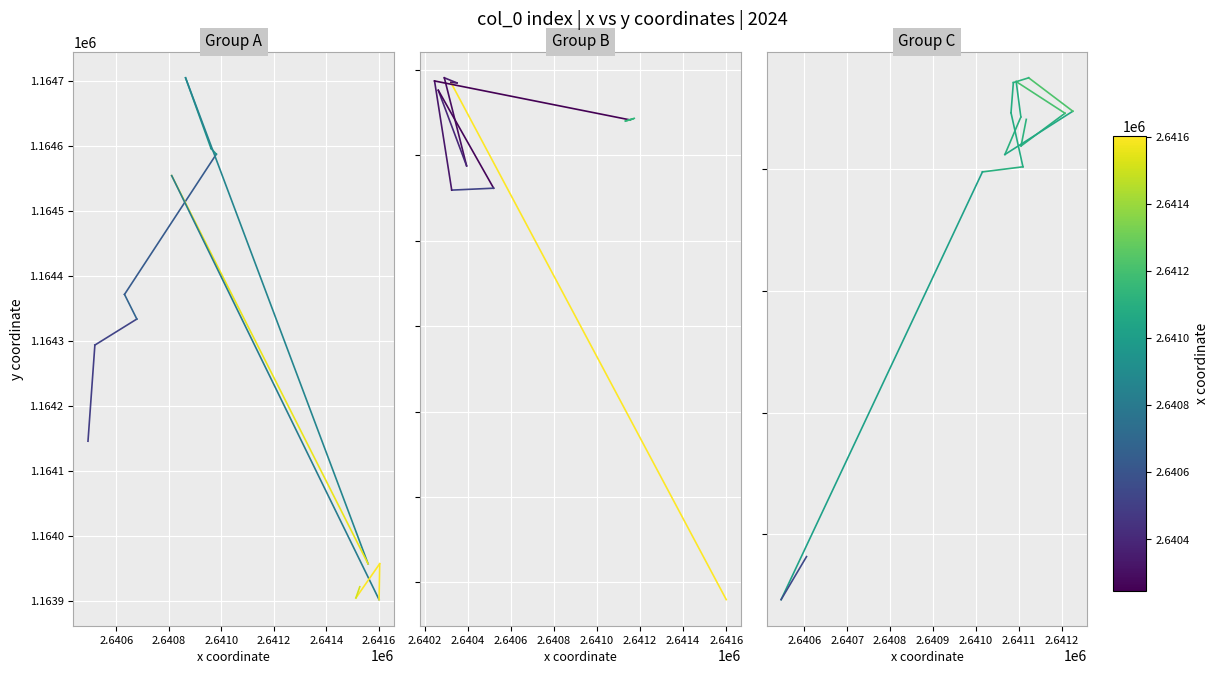

The Group A series shows 543640.3 at 2.6404. True or false?

False